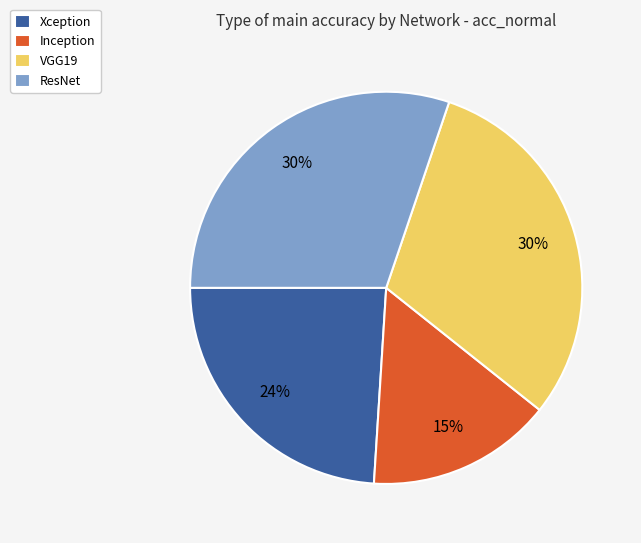

Count the number of slices in the pie.

4